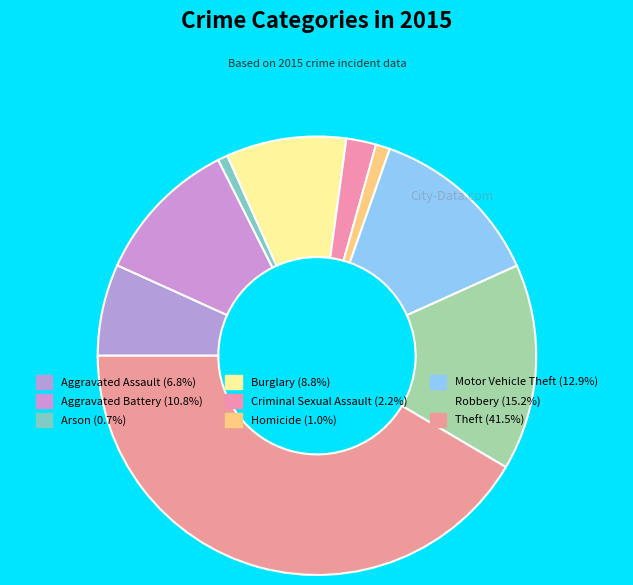

How many segments does this pie chart have?

9